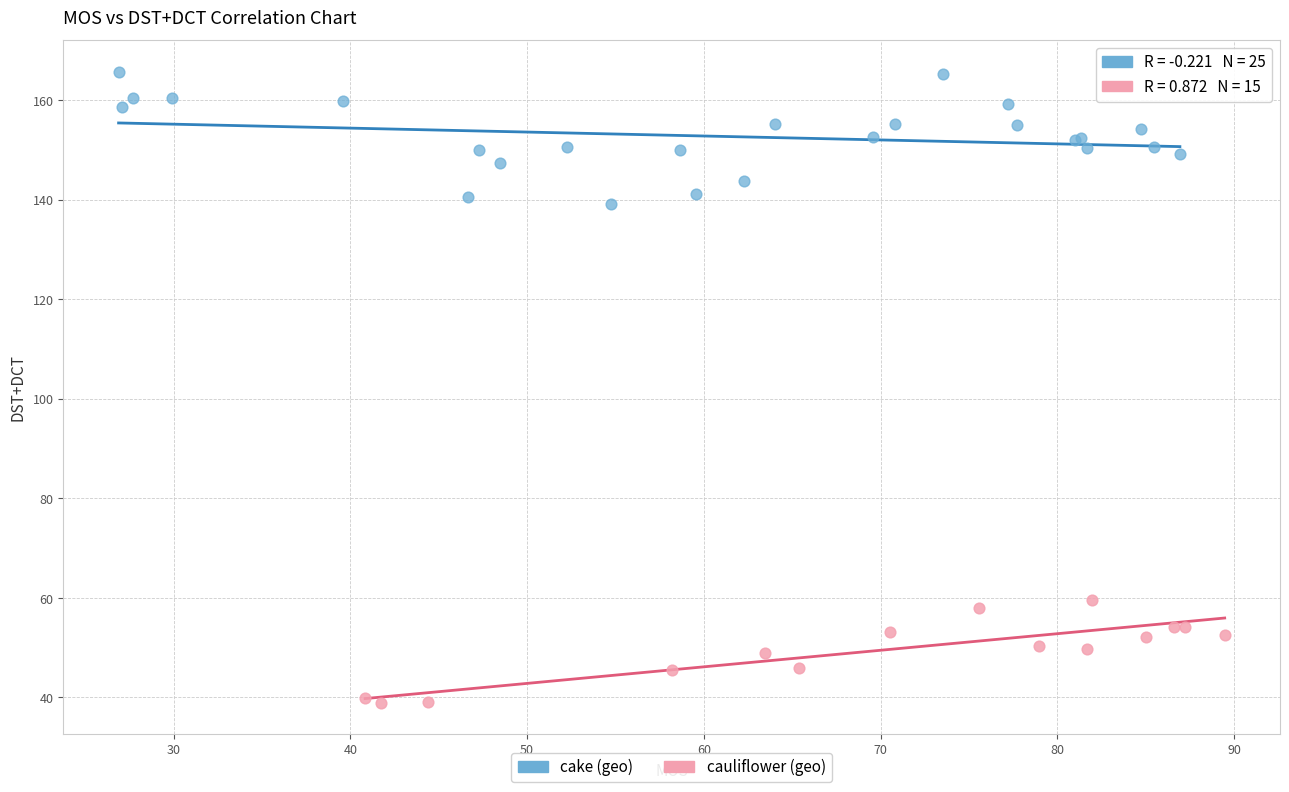

Which series contains the highest Y value?

cake (geo)